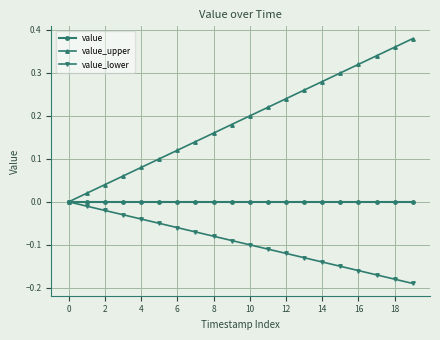

True or false: value_upper has more than 0 interior local peaks.

False